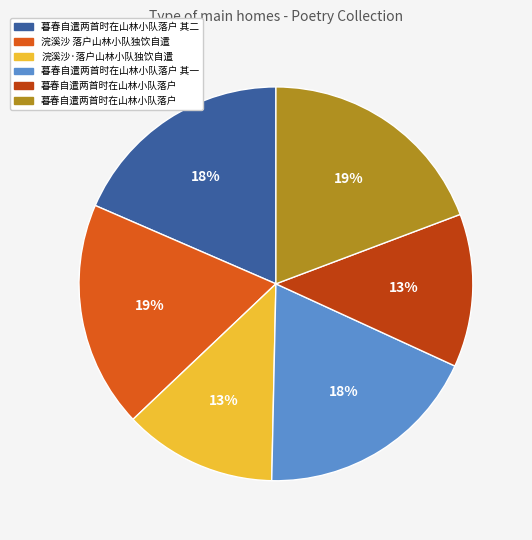

To the nearest percent, what is the average slice percentage?

17%